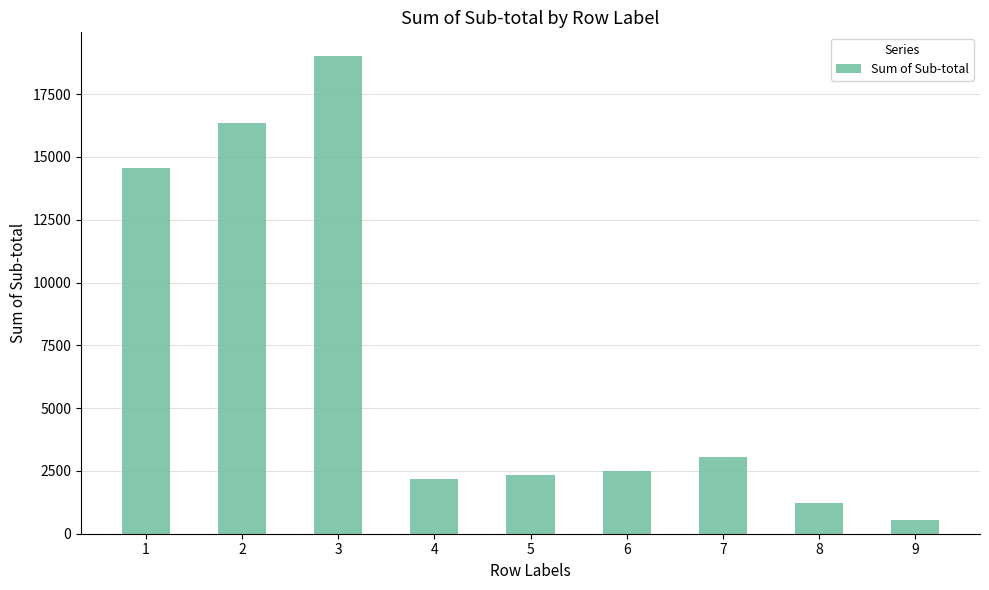

Reading left to right, what are all the values shown in this chart?

14556	16343	19010	2169	2352	2503	3051	1238	559